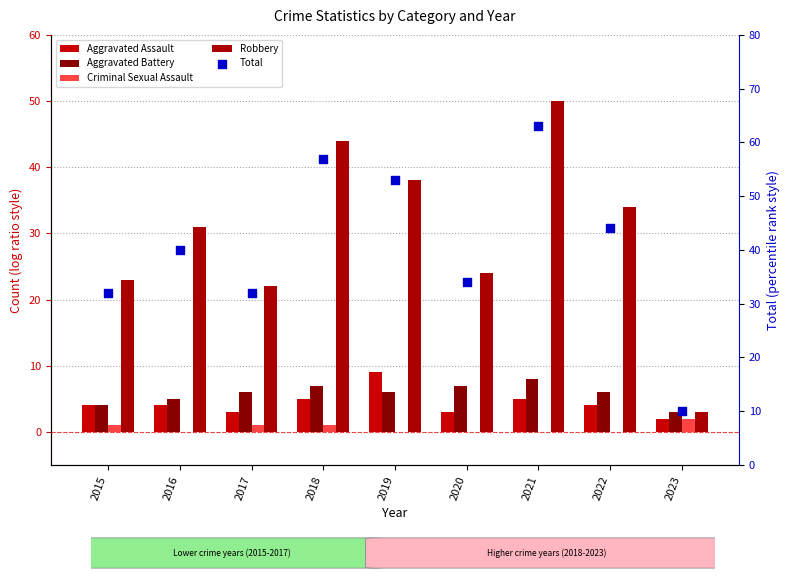

Which series reaches the minimum Y coordinate?

Criminal Sexual Assault